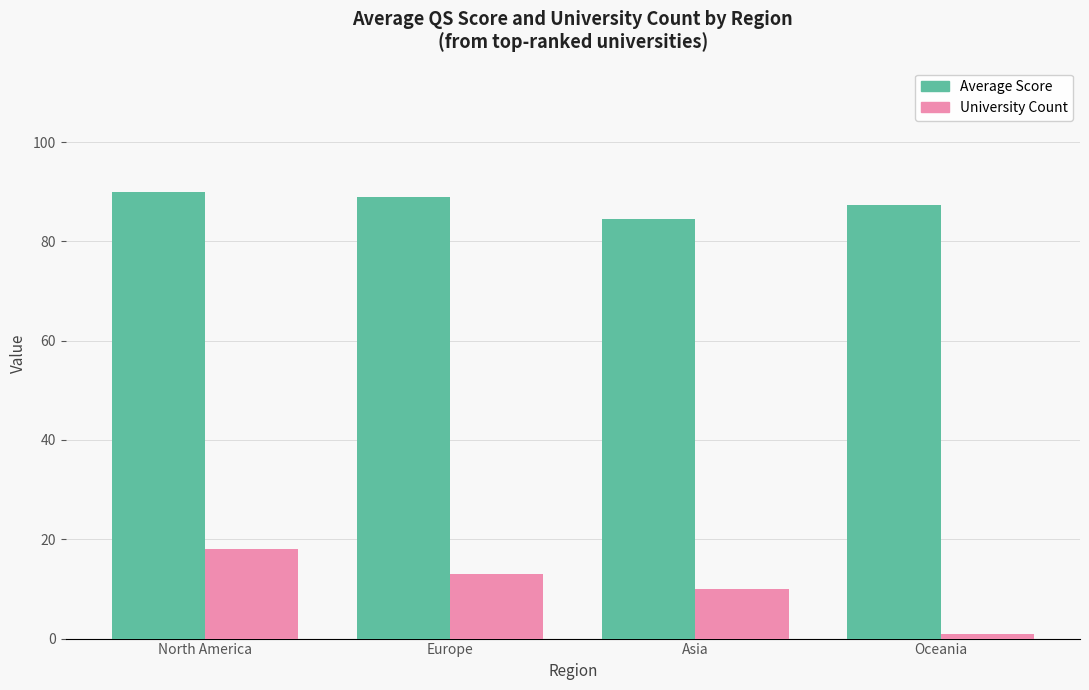

At how many categories does at least one series exceed 78?

4